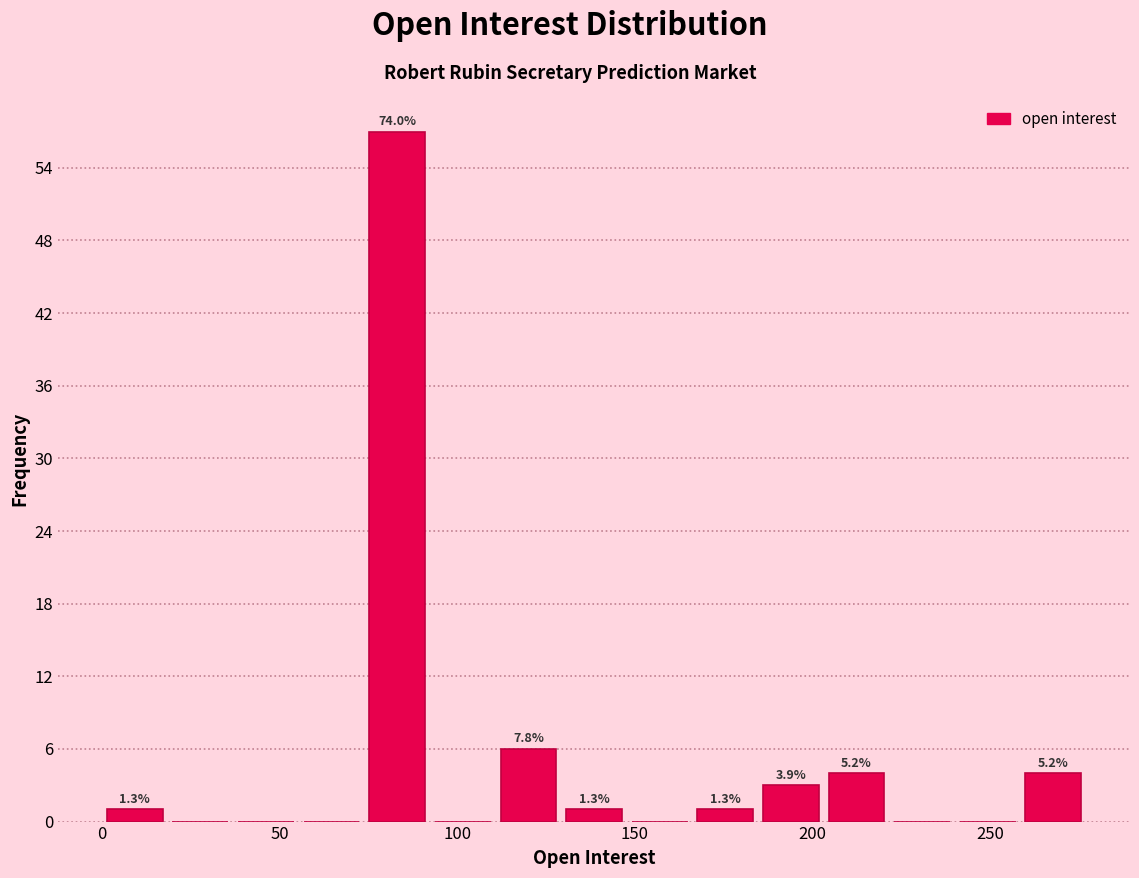

Around what value on the x-axis is the tallest bar? Give the approximate position of its centre, as read against the axis.

85